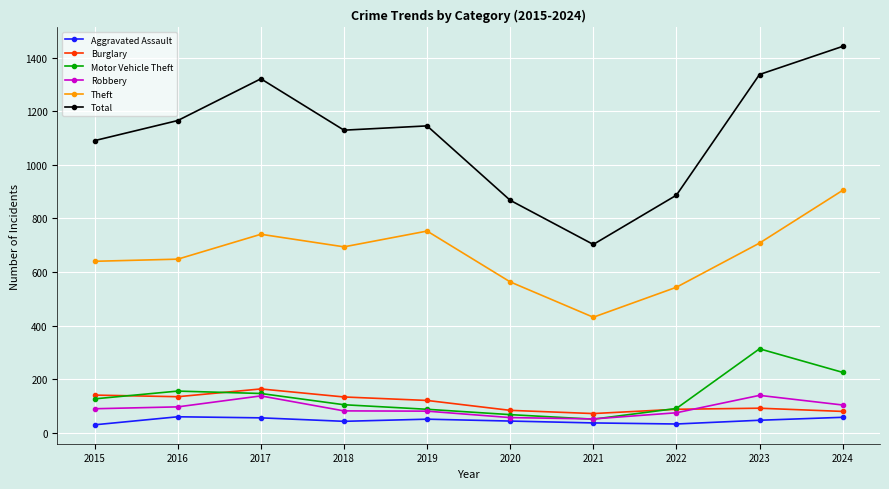

What is the value of the Robbery point at the 7th from the left?

51